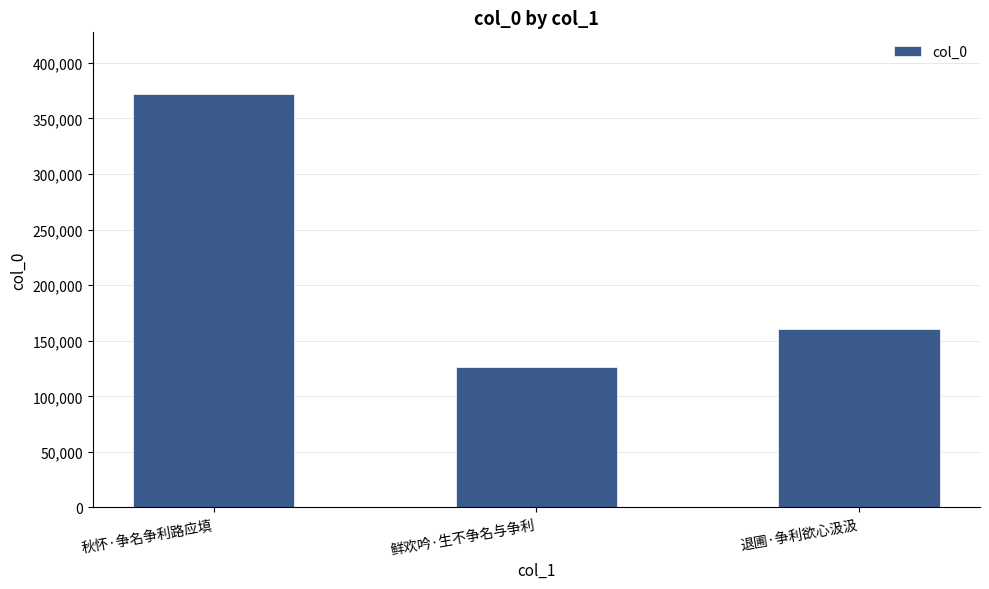

What is the label of the 3rd bar from the right?

秋怀·争名争利路应填